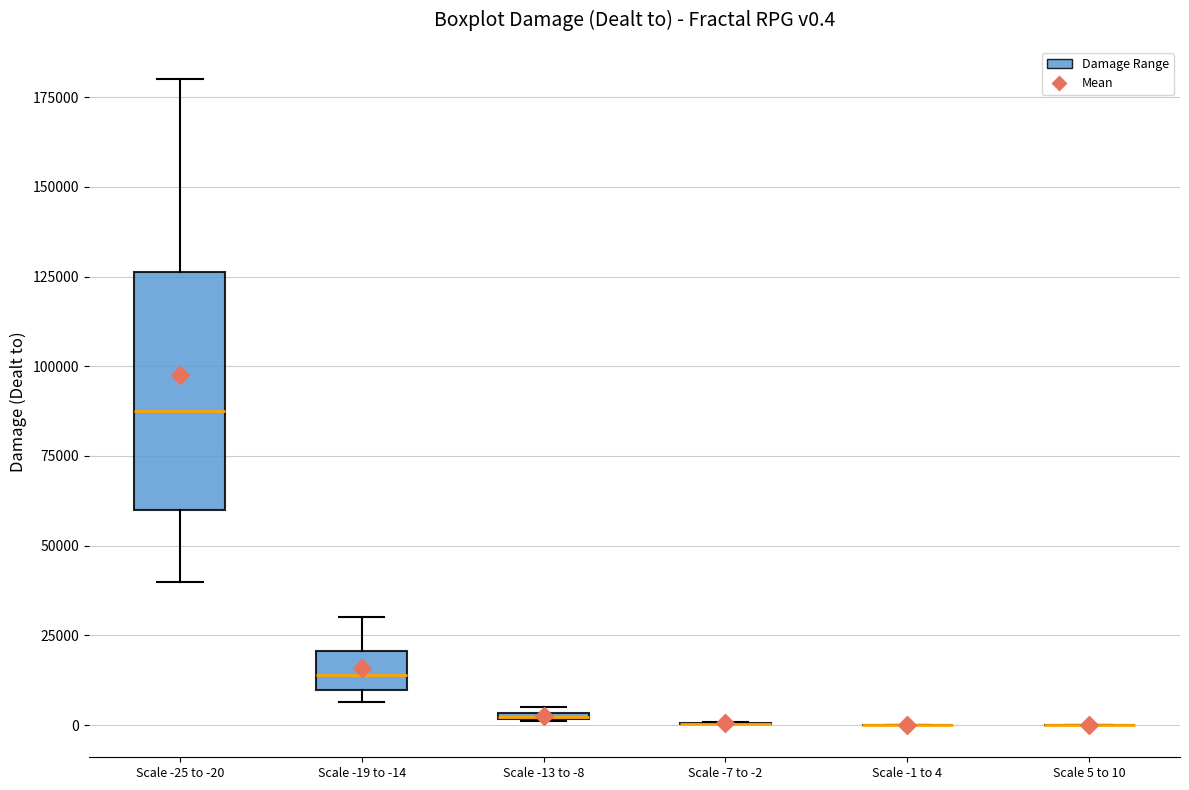

Comparing the boxes themselves (not the whiskers), which one is the tallest?

Scale -25 to -20